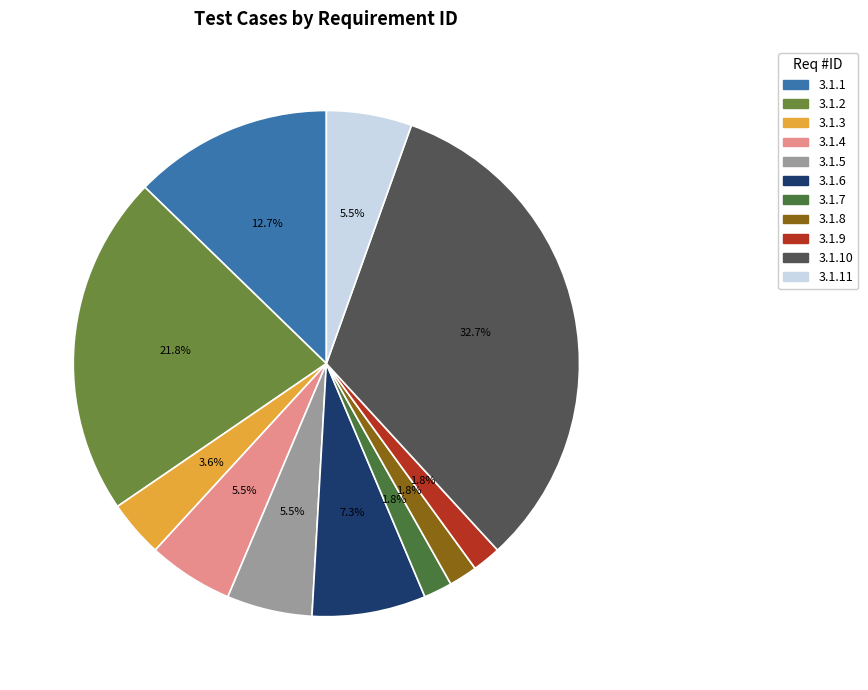

Which slice is the largest?

3.1.10